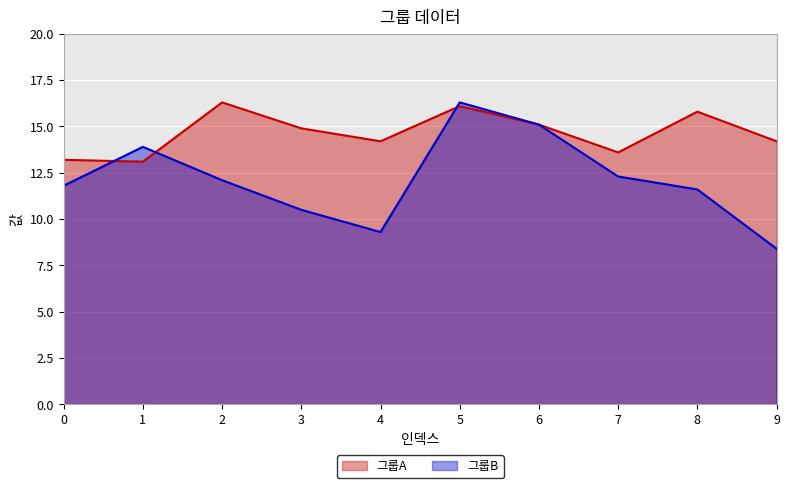

True or false: 그룹A has a value of 6.6 at 5.

False